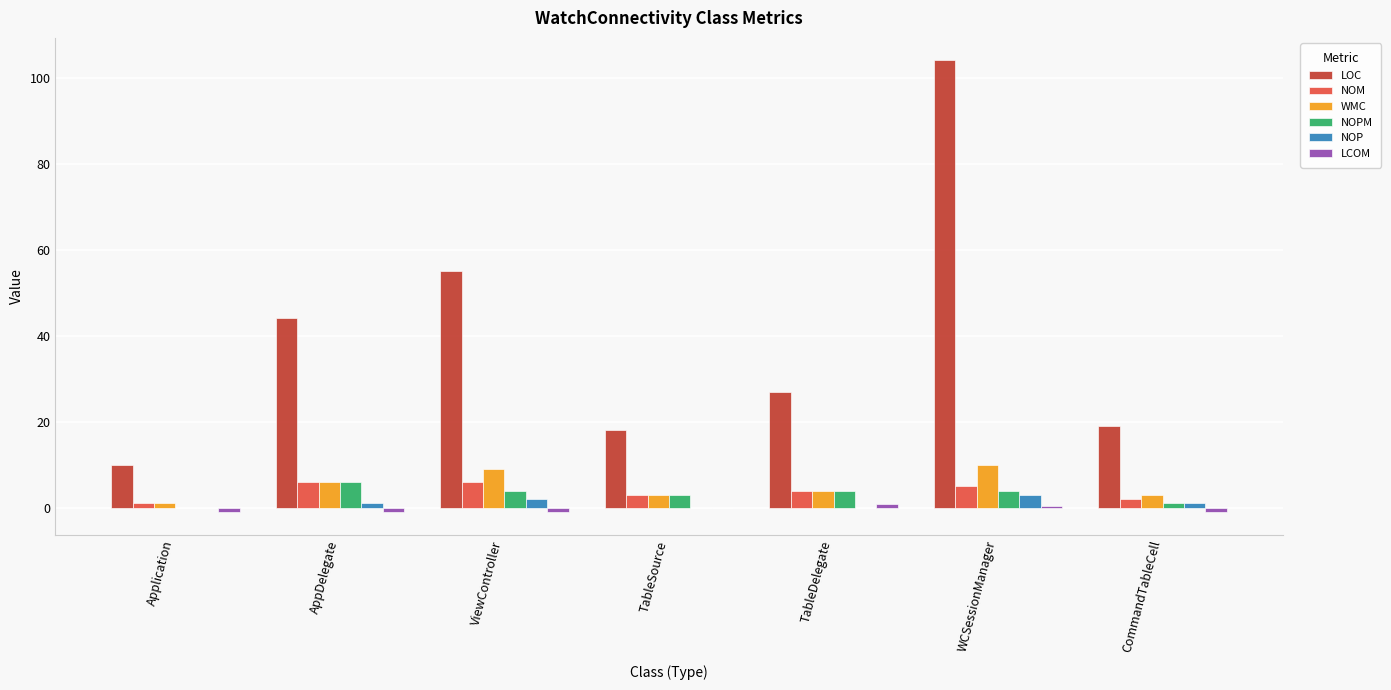

The value of LOC at WCSessionManager is 104.0. True or false?

True